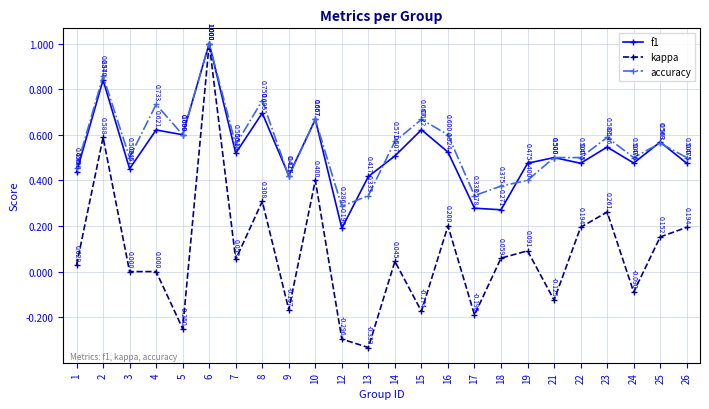

What is the maximum value for accuracy?

1.0